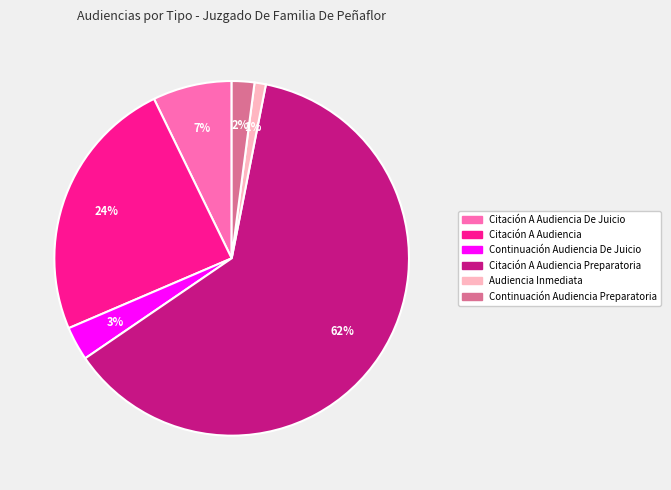

Is there a majority slice in this chart?

Yes